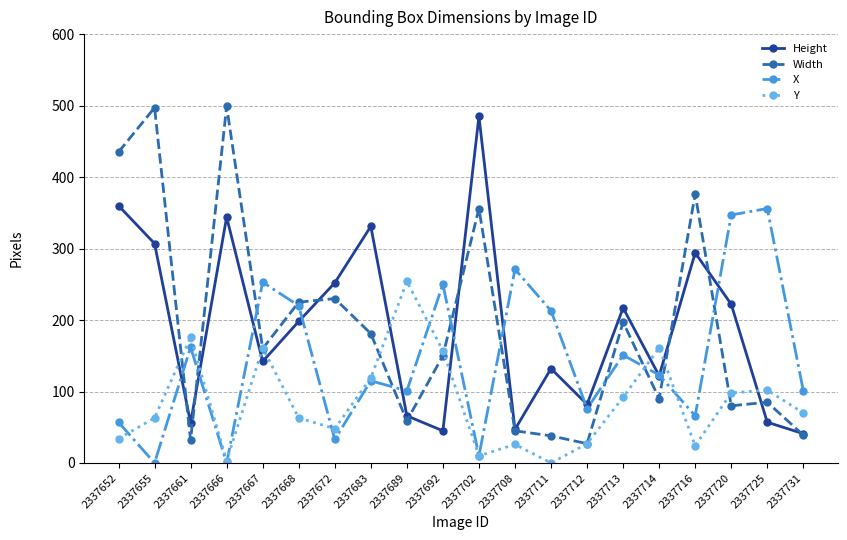

Where is Y nearest to the value 127?

2337683